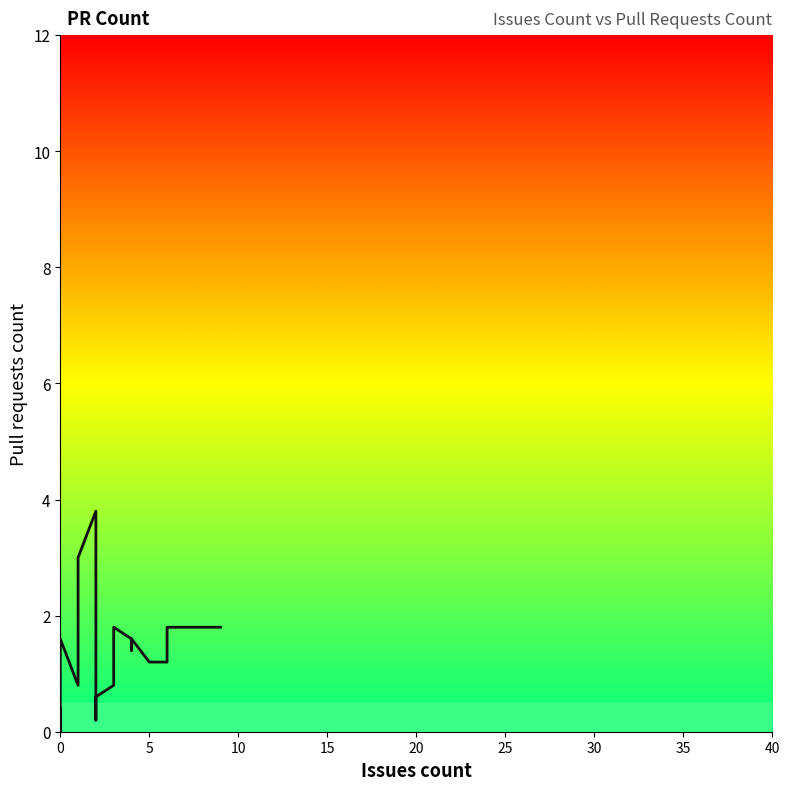

True or false: there are more than 1 points higher than both neighbors.

True